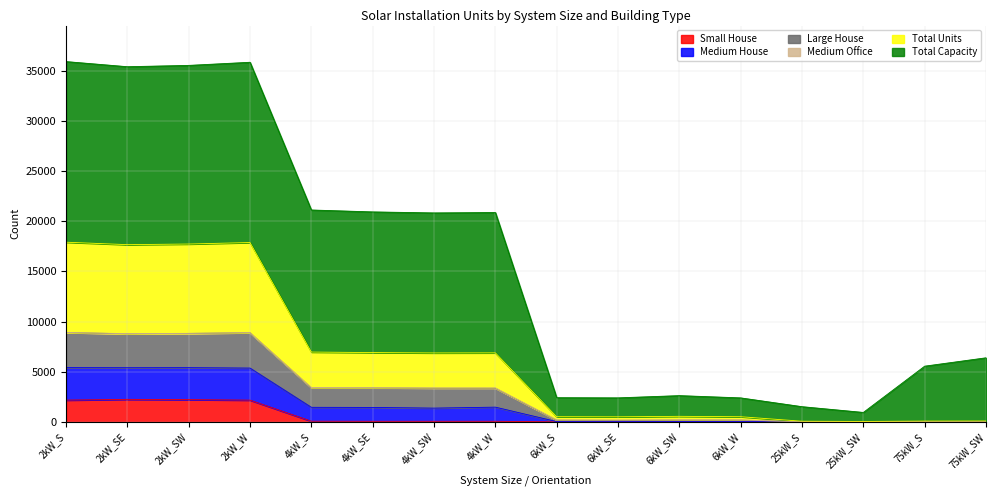

What is the spread (max minus min) of values at 4kW_S?

21058